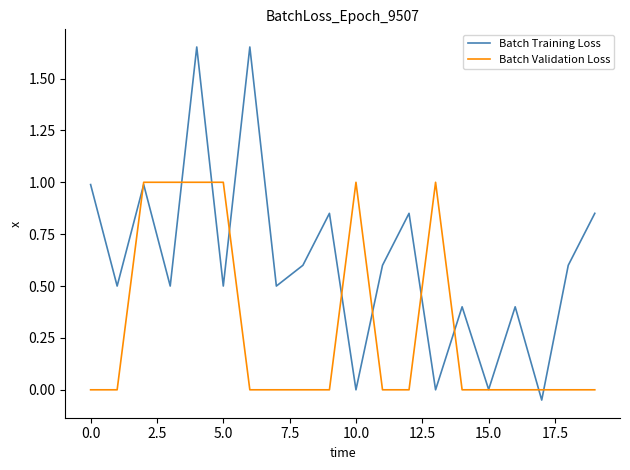

Which series has the largest total across all categories?

Batch Training Loss